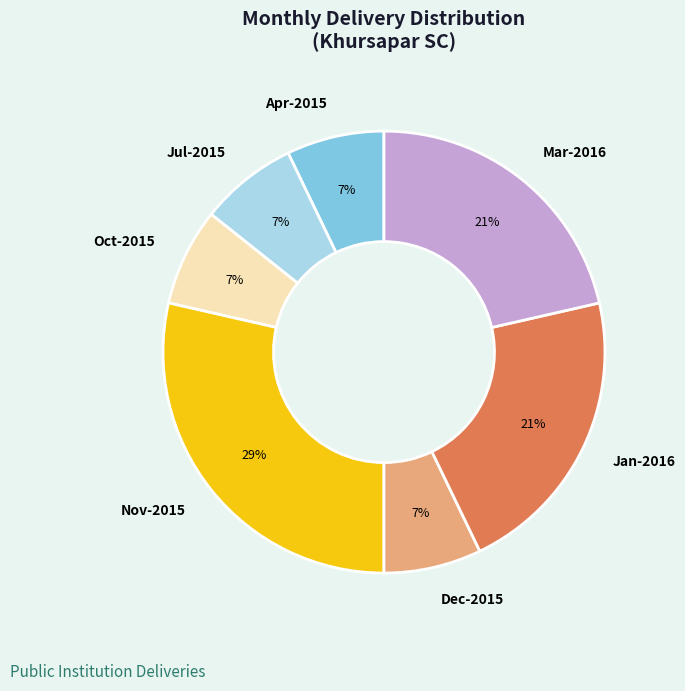

Combined, do Apr-2015 and Dec-2015 account for over 50%?

No